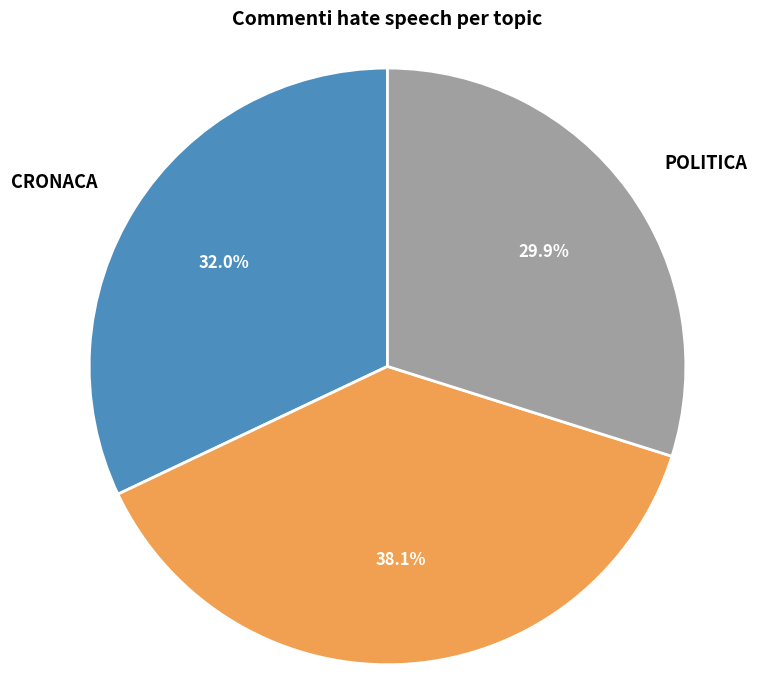

Does CRONACA NERA represent more than half of the total?

No